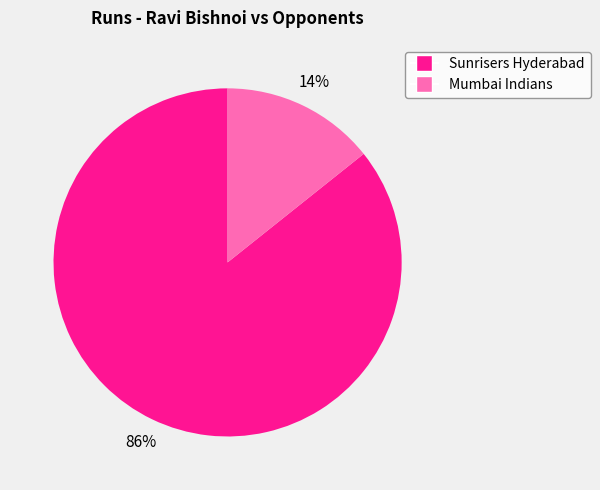

What percentage is the Mumbai Indians slice, to the nearest percent?

14%